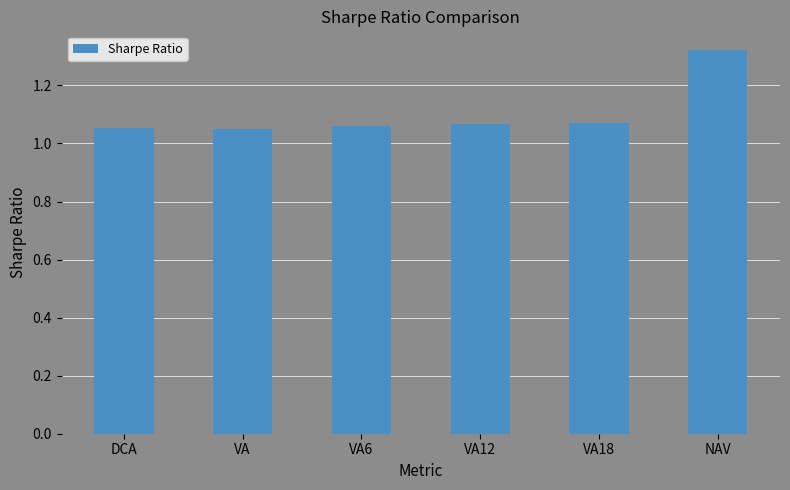

What is the sum of the values at DCA and VA18?

2.1